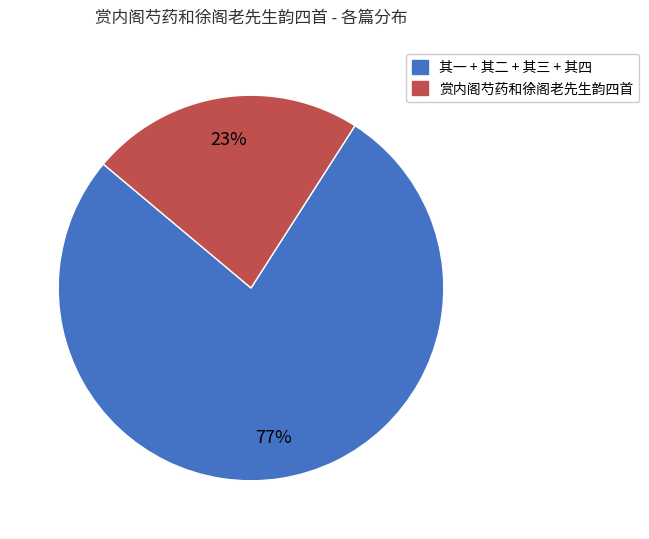

To the nearest percent, what is the difference between the largest and smallest slice percentages?

54%